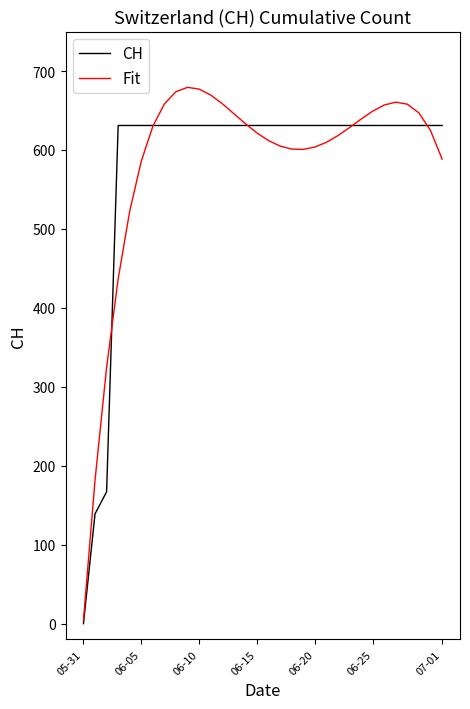

Which series has the widest spread of values?

Fit